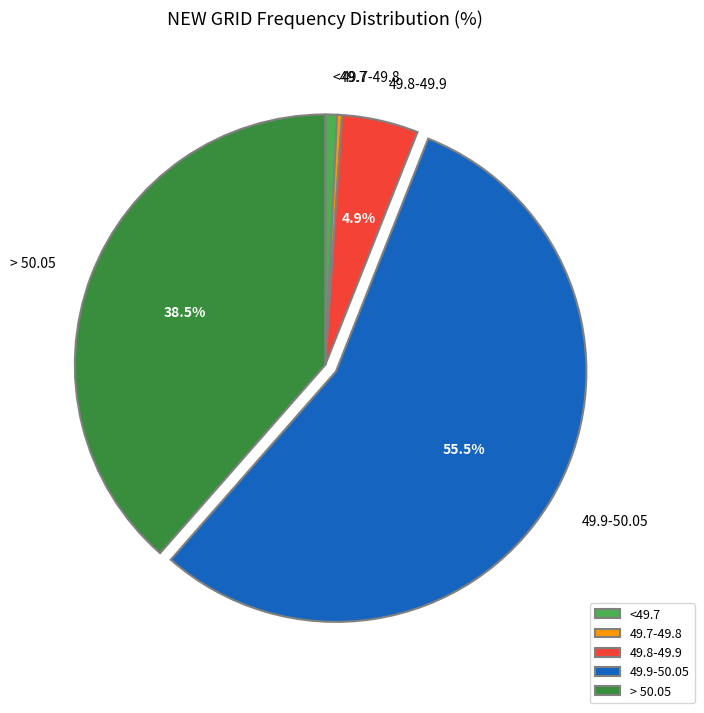

To the nearest percent, what is the combined percentage of > 50.05 and 49.7-49.8?

39%